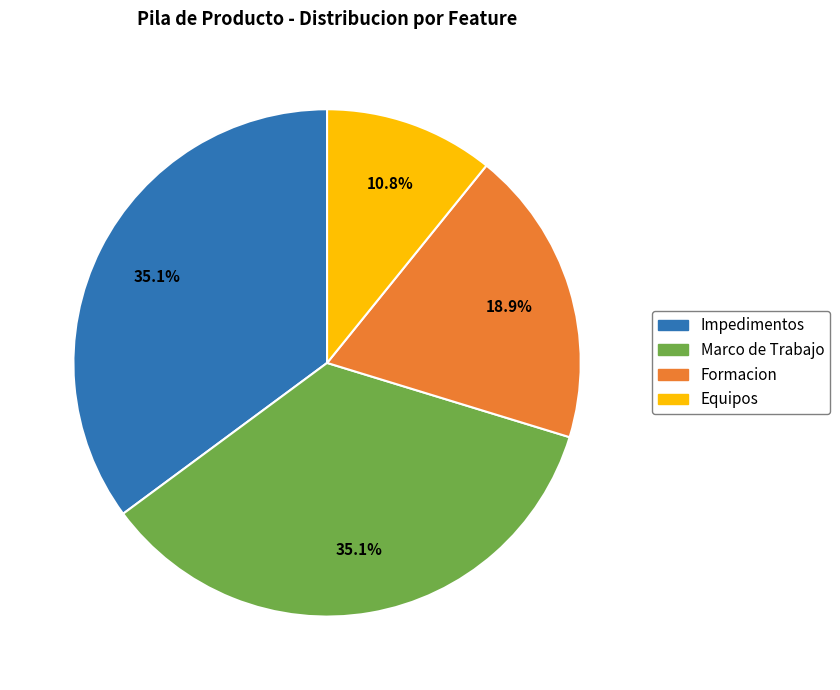

What percentage do Impedimentos and Marco de Trabajo together represent?

70.3%